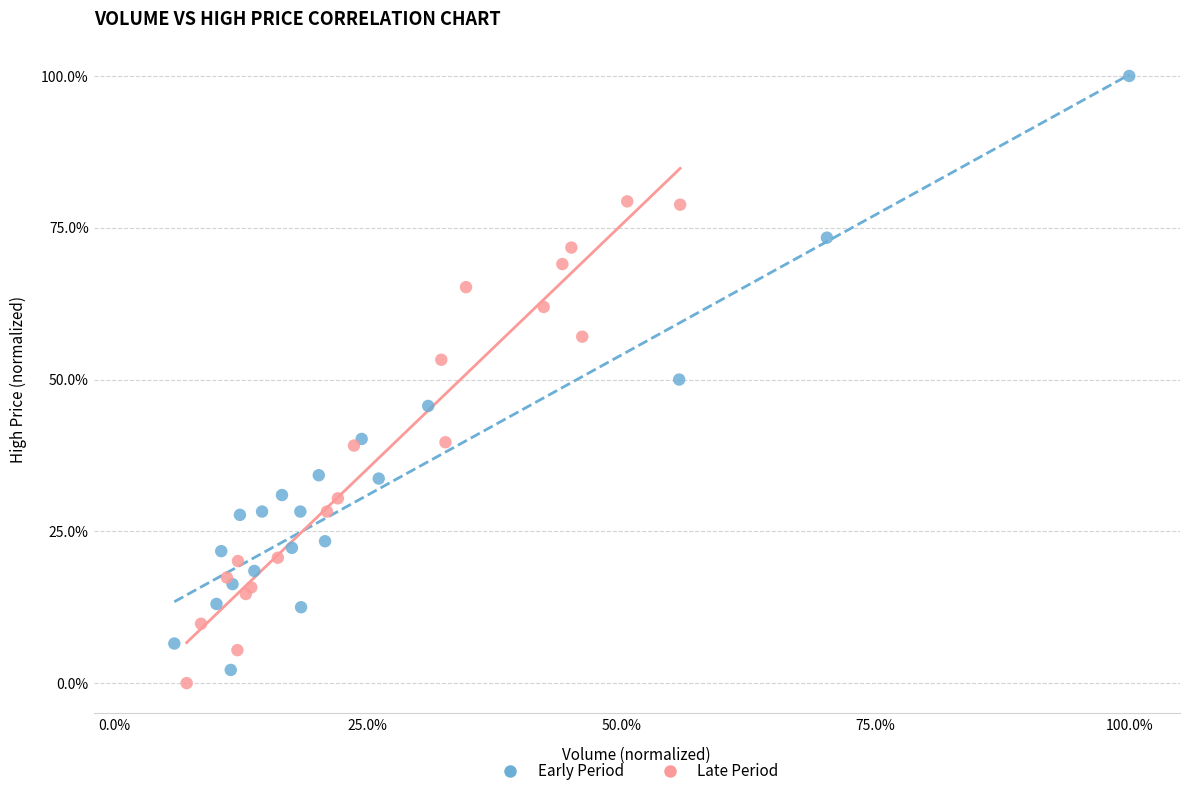

Which series contains the highest Y value?

Early Period